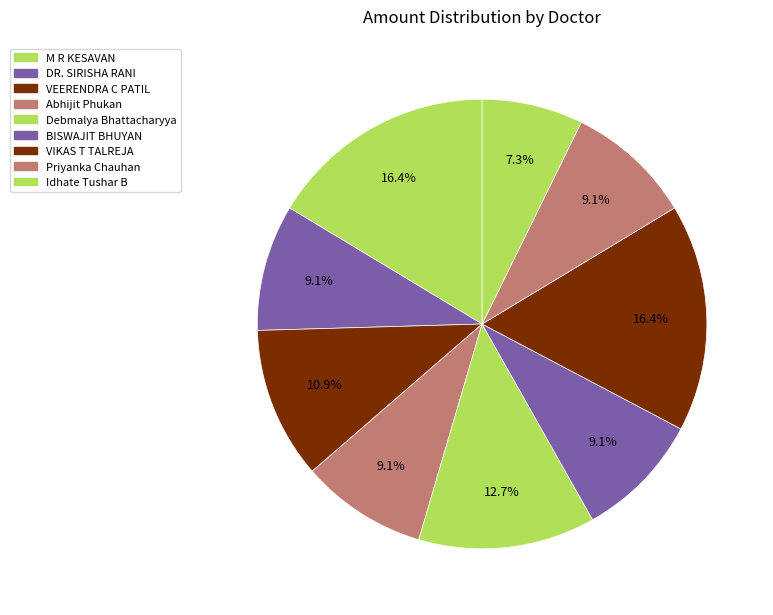

Rank the categories by value from highest to lowest.

M R KESAVAN, VIKAS T TALREJA, Debmalya Bhattacharyya, VEERENDRA C PATIL, DR. SIRISHA RANI, Abhijit Phukan, BISWAJIT BHUYAN, Priyanka Chauhan, Idhate Tushar B